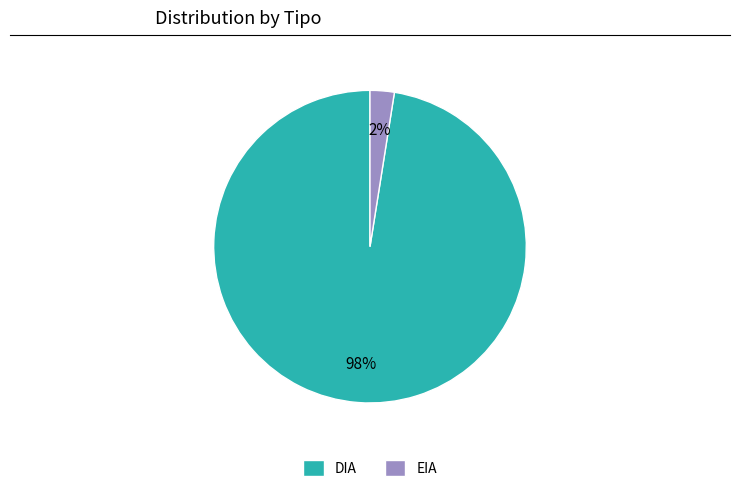

True or false: DIA accounts for 98% of the total.

True